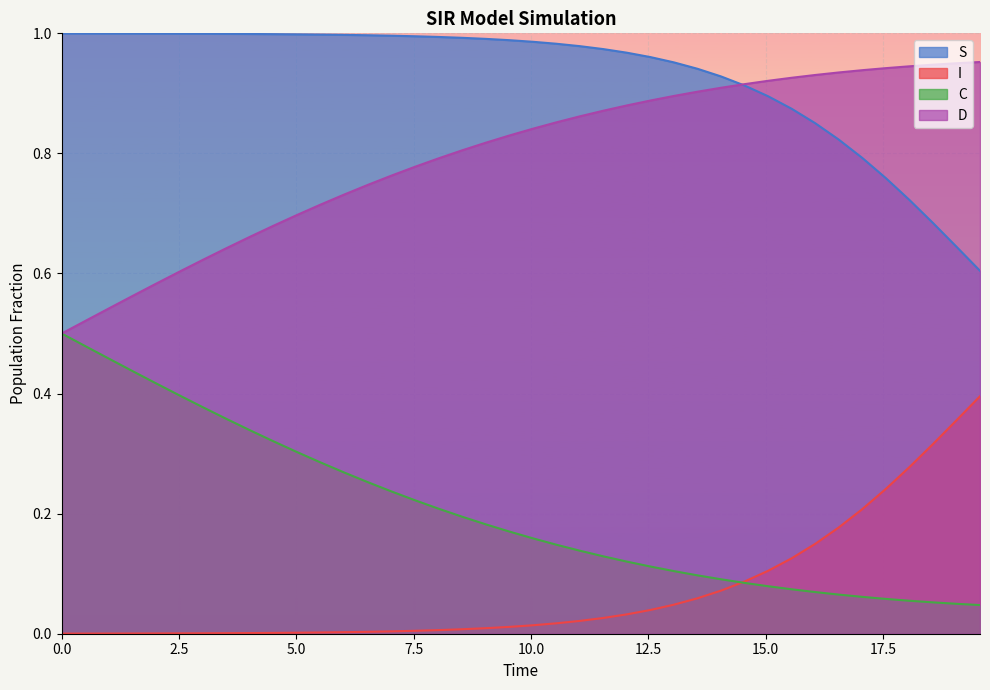

True or false: I and D intersect in this chart.

False